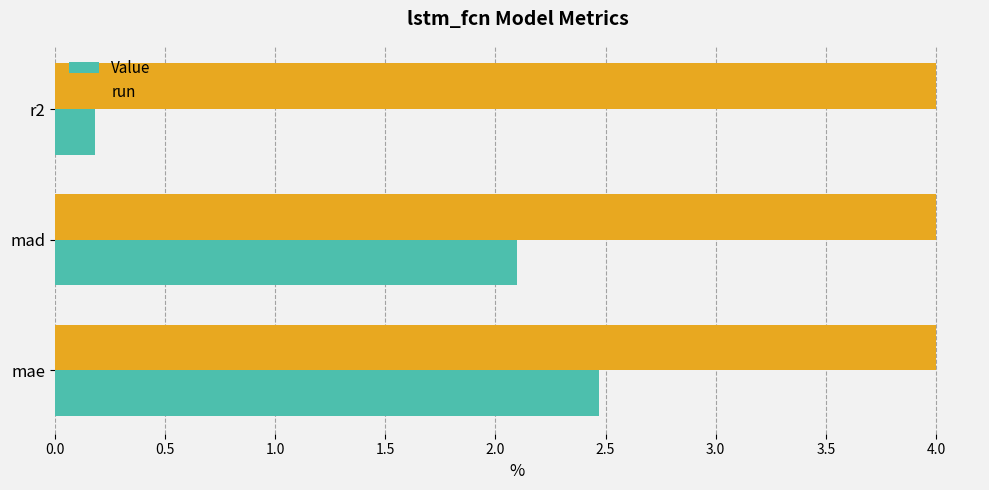

List the series in order of their peak value, lowest first.

Value, run